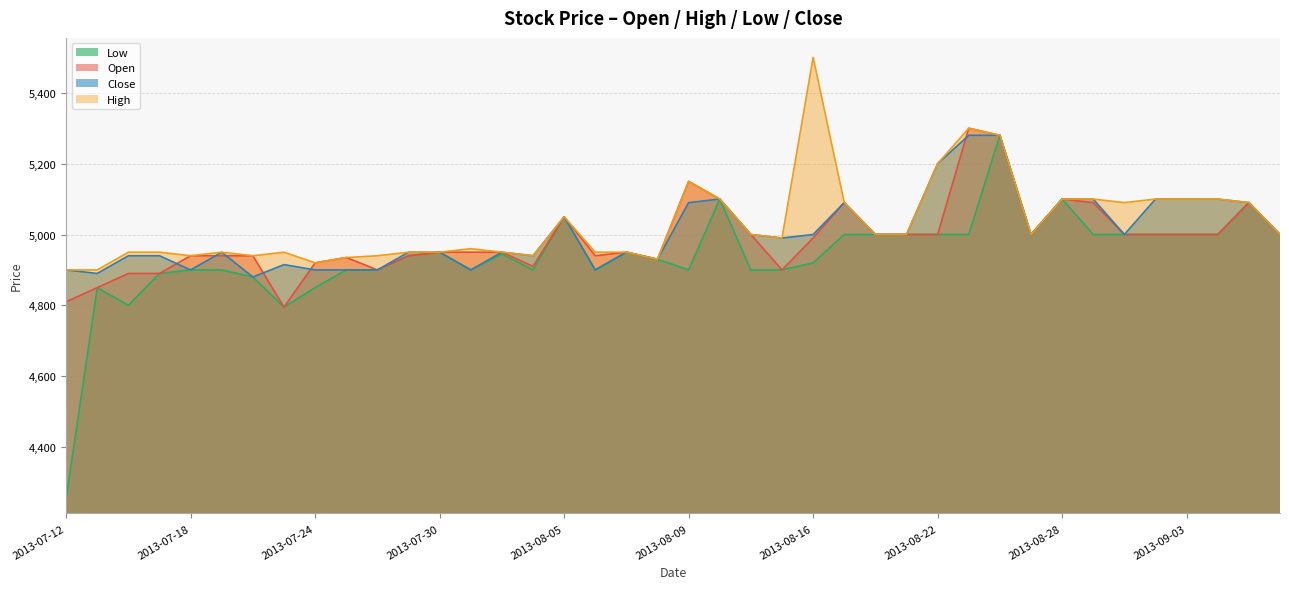

What is the difference between the Low values at 2013-08-19 and 2013-08-12?

100